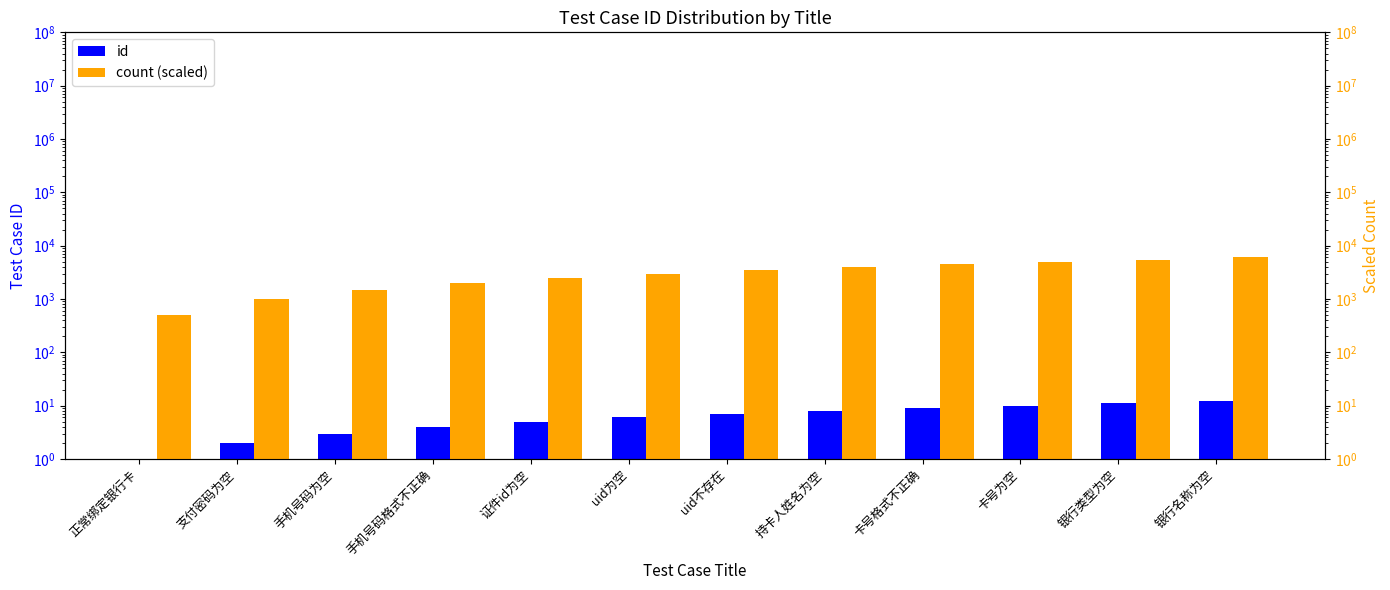

Does the chart contain any negative values?

No